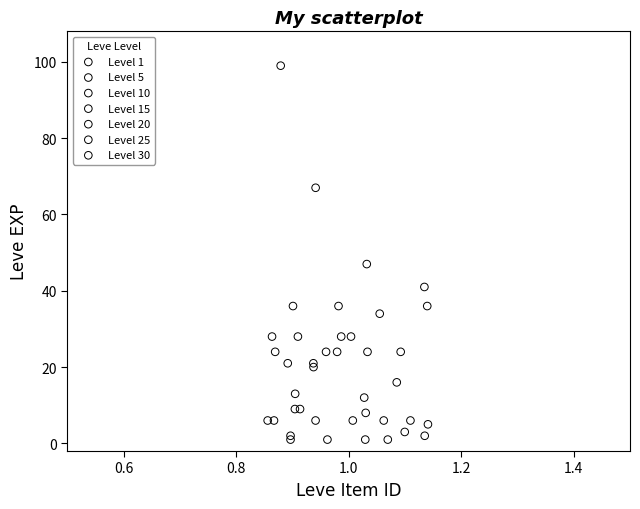

Which series has the largest Y range (max minus min)?

Level 30